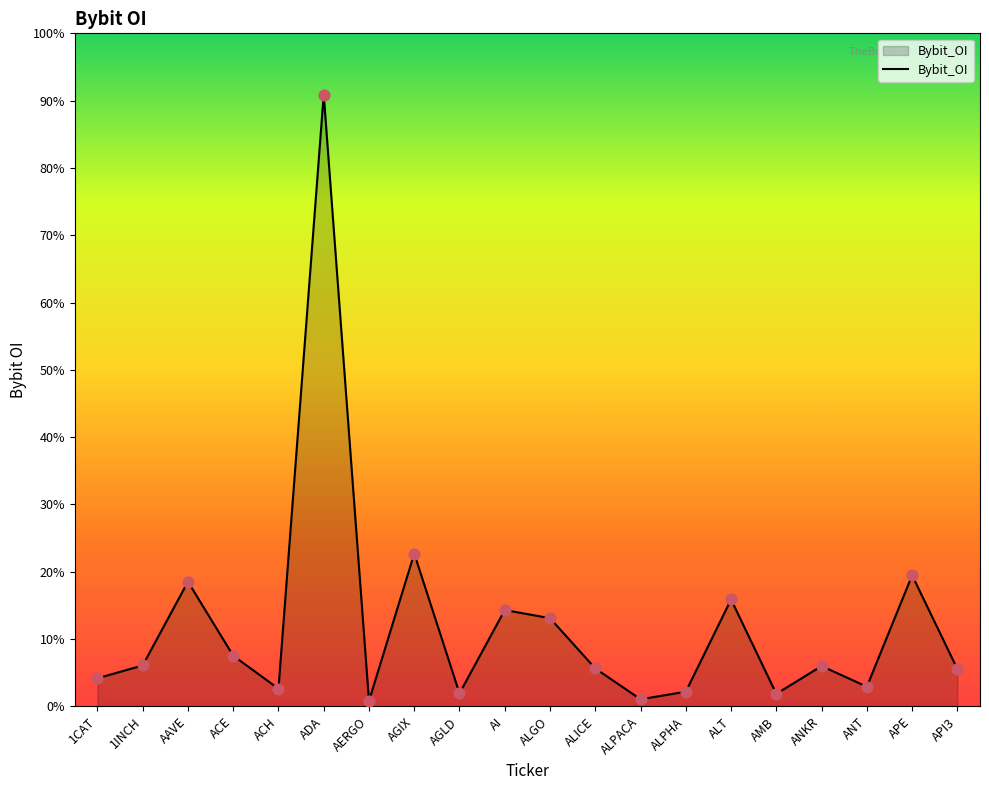

Which has a higher value, ADA or ALGO?

ADA